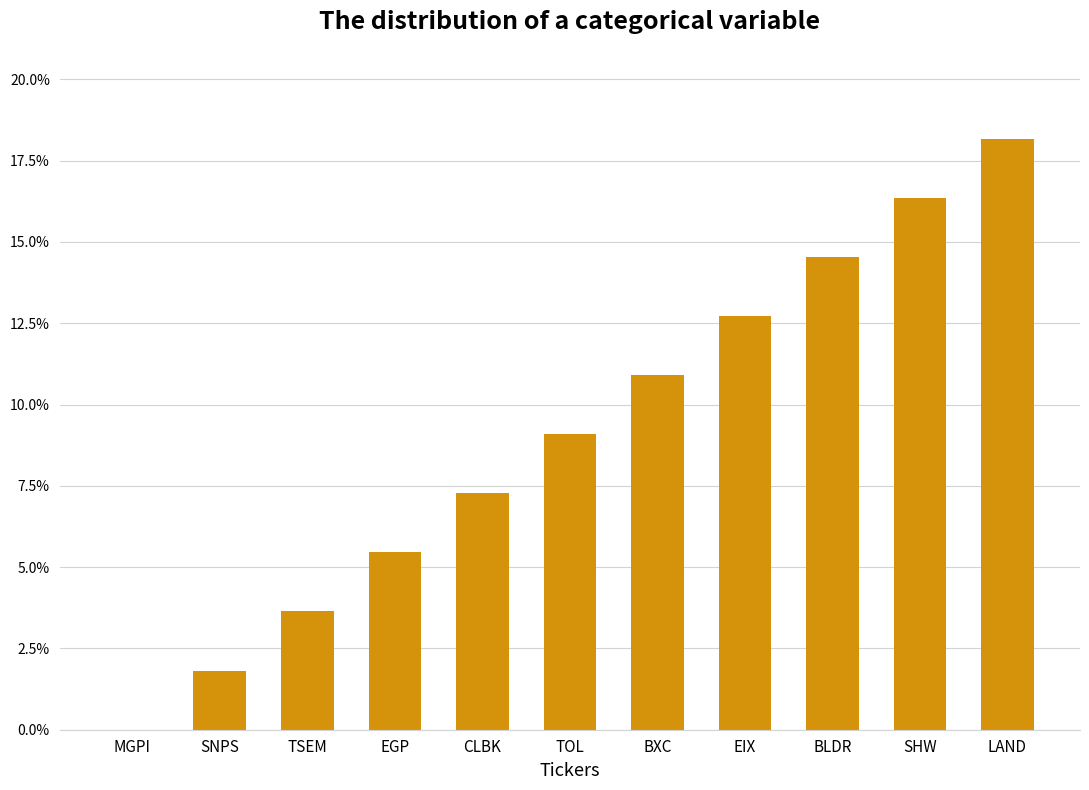

Are the bars horizontal?

No